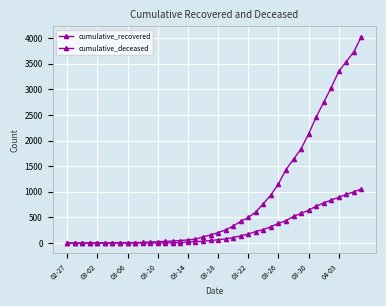

At how many categories does at least one series exceed 2296?

7